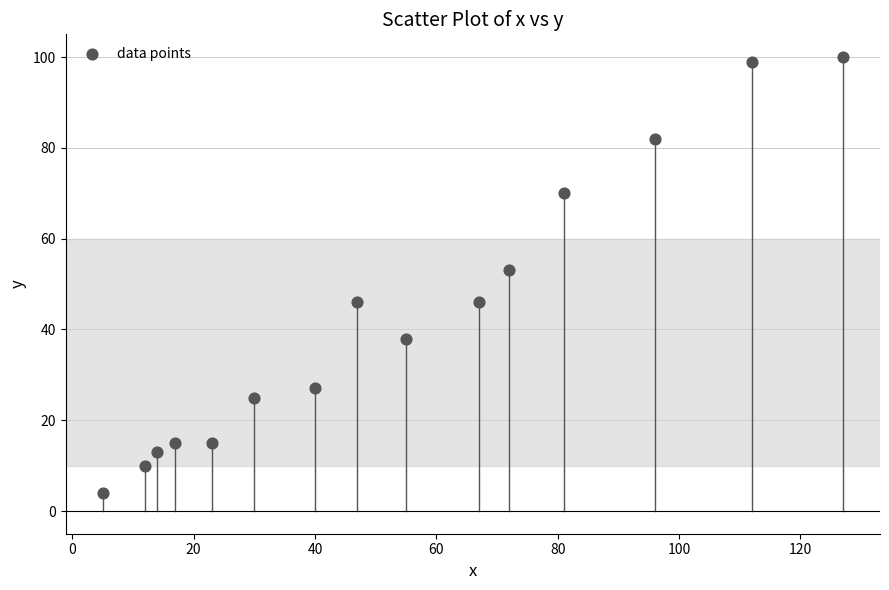

What is the range of Y values (max minus min)?

96